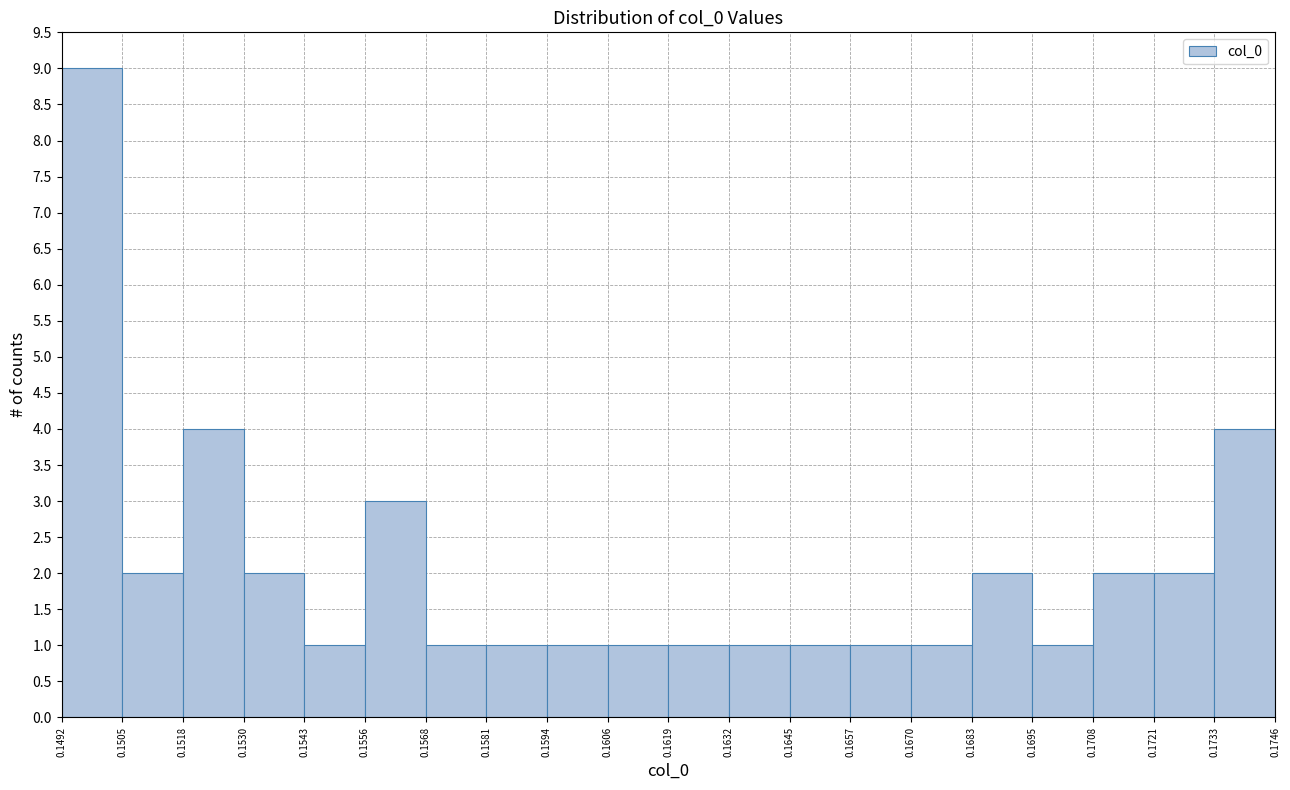

Which range on the x-axis has the tallest bar?

0.1492 to 0.1505